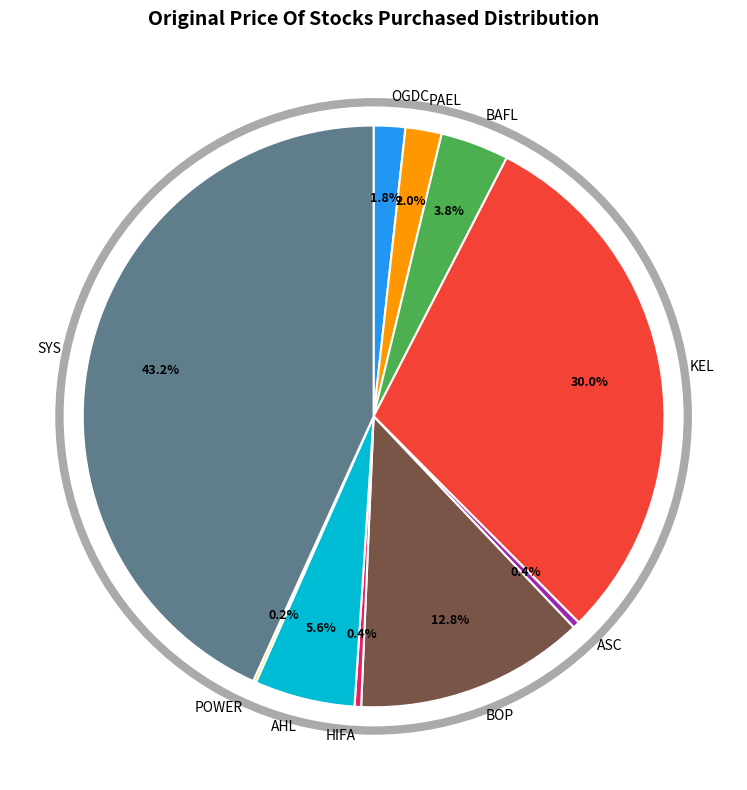

To the nearest percent, what is the average slice percentage?

10%